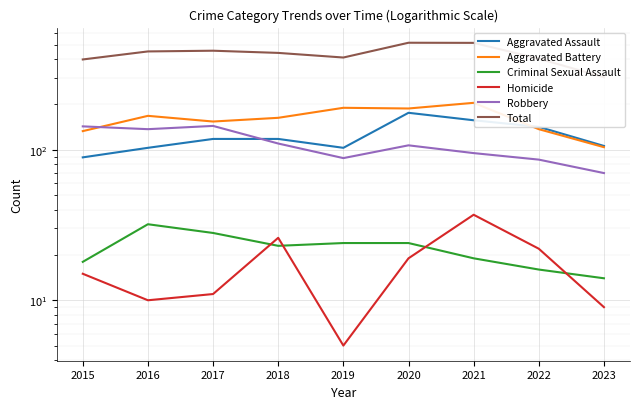

What is the difference between the maximum and minimum values in the Total series?

211